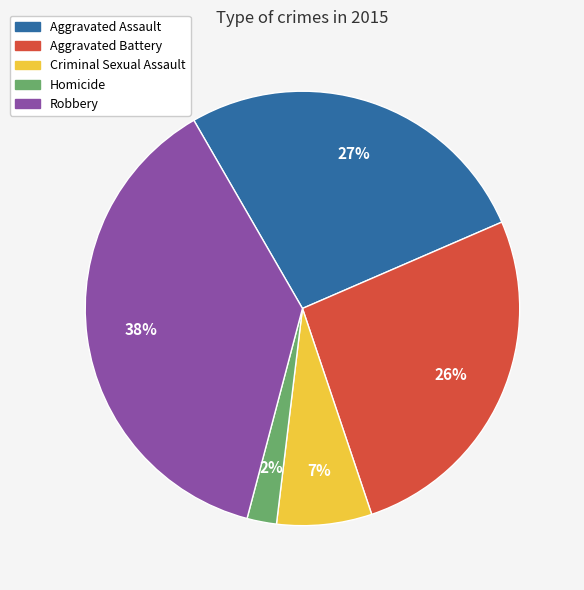

Which has a higher value, Criminal Sexual Assault or Aggravated Assault?

Aggravated Assault